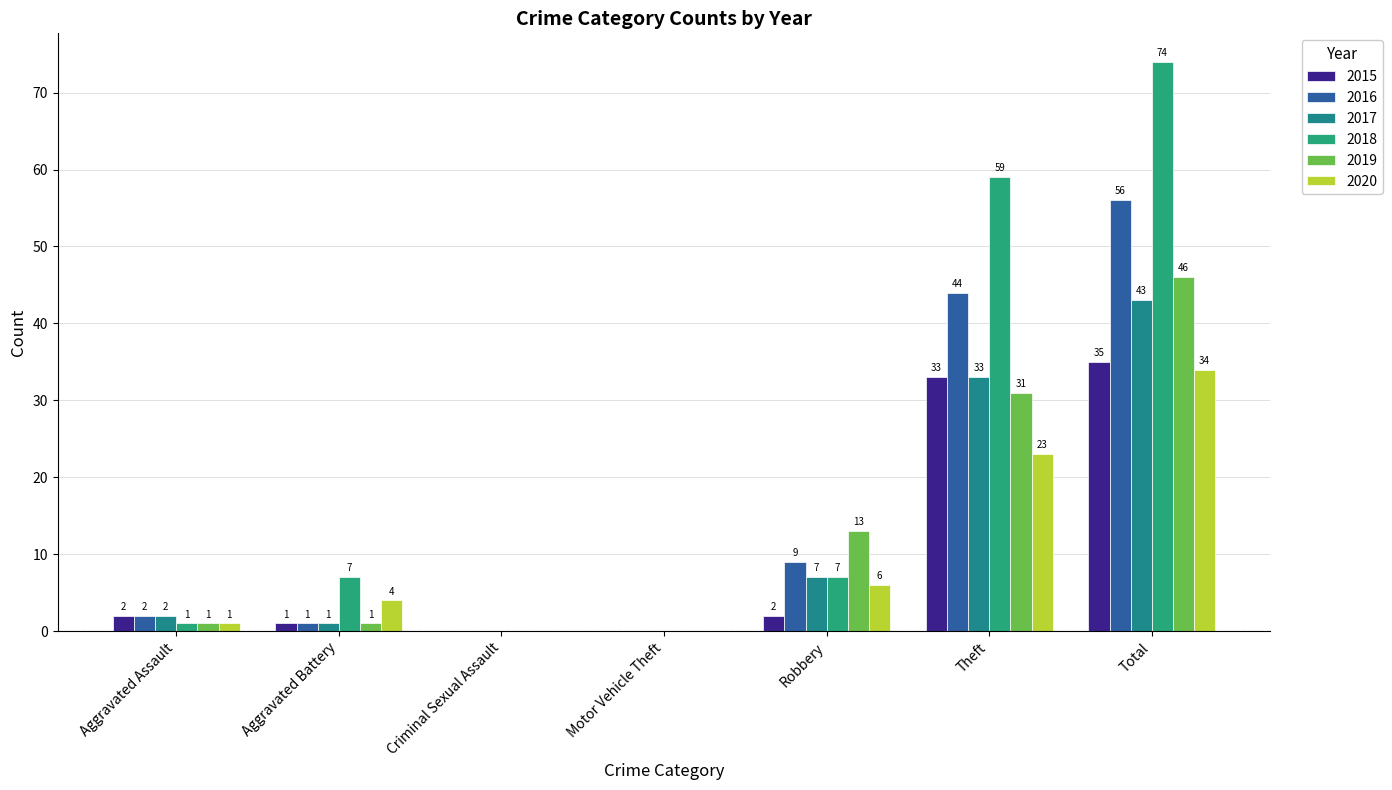

What is the sum of the 2018 values at Aggravated Battery and Criminal Sexual Assault?

7